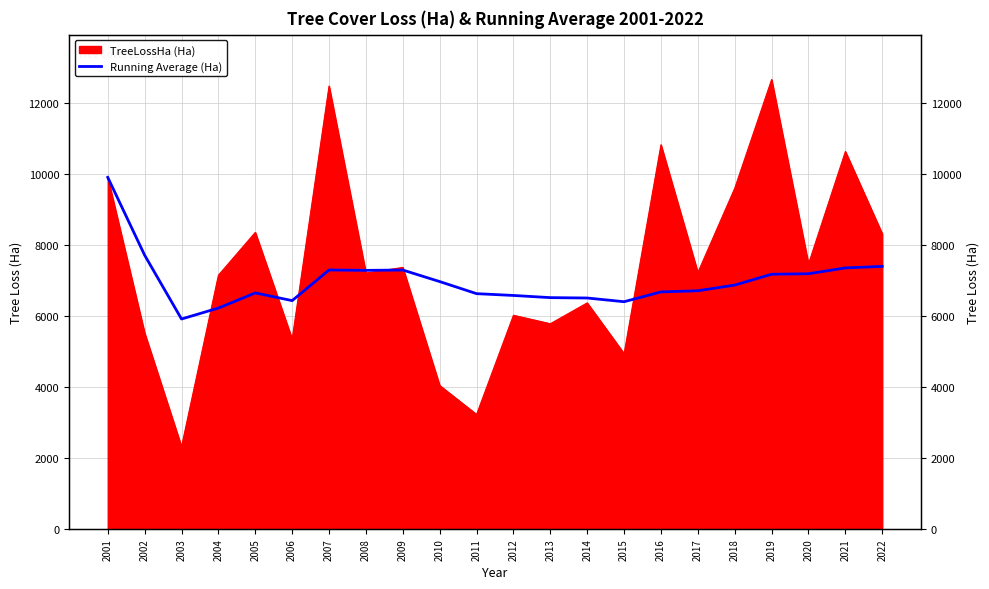

Where is the data nearest to the value 7903?

2002